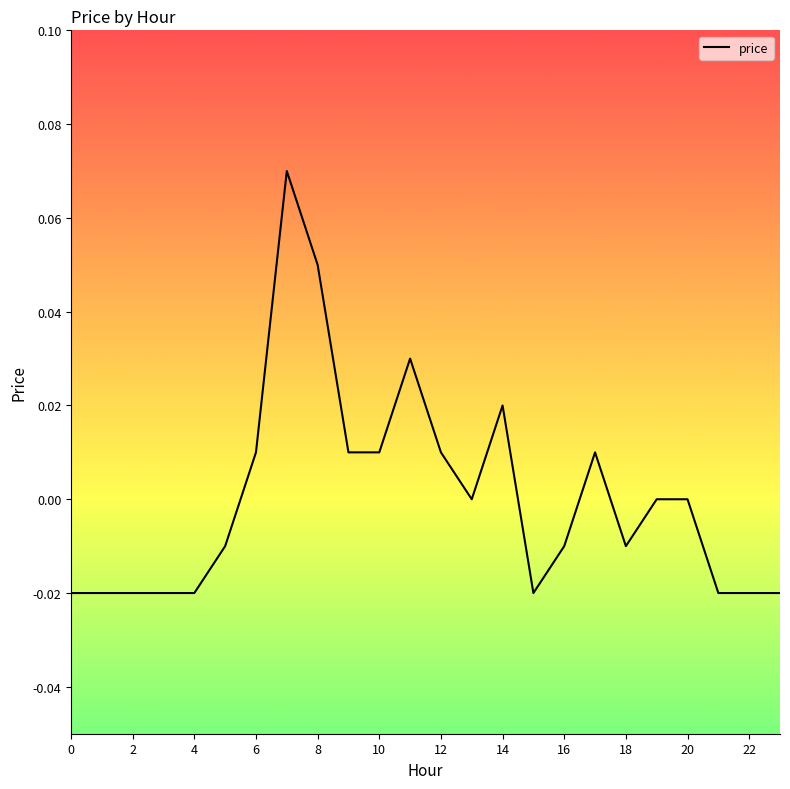

How many lines are shown in the chart?

1